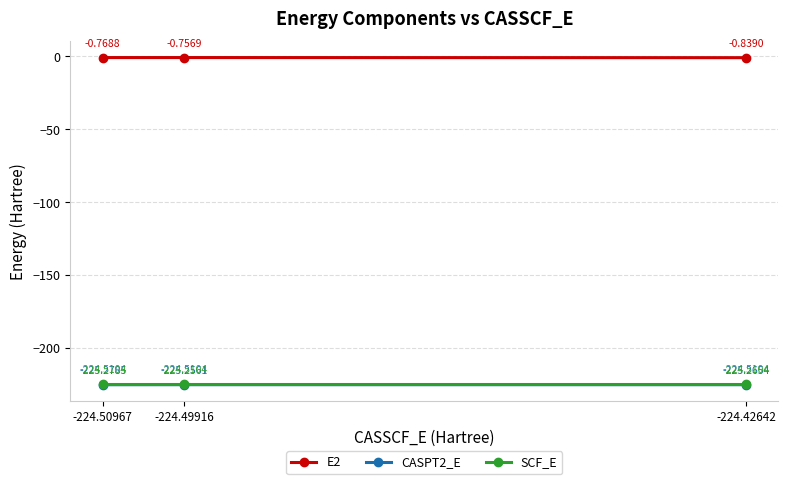

What value does the SCF_E series have at -224.42642?

-224.5